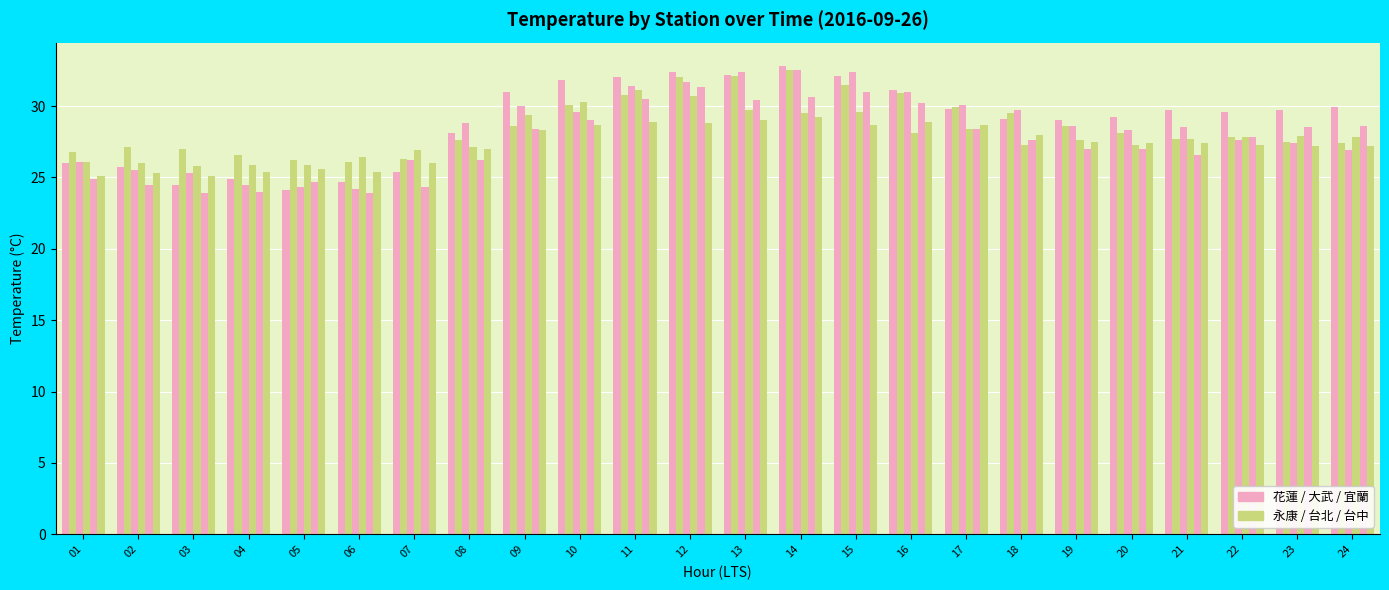

The value of 台中 at 18 is 12.0. True or false?

False